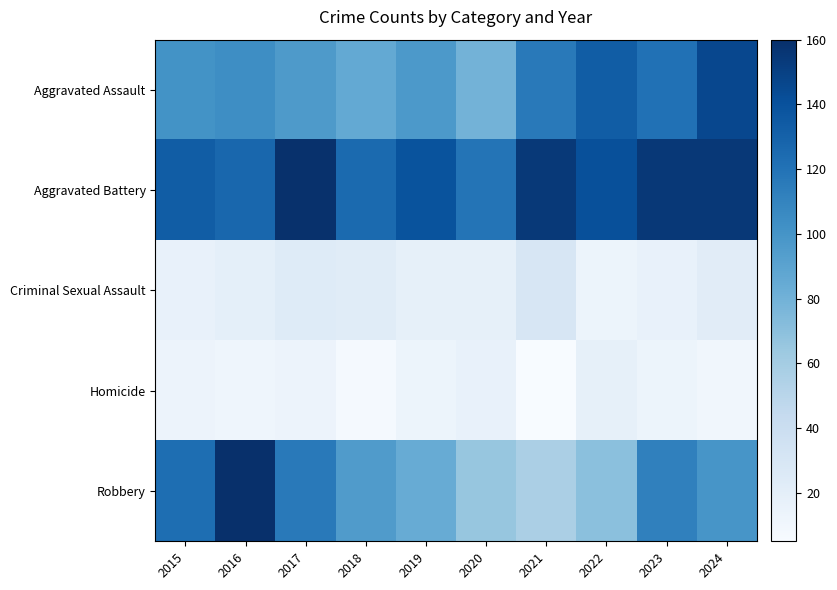

Which series changed the most between 2015 and 2021?

Robbery